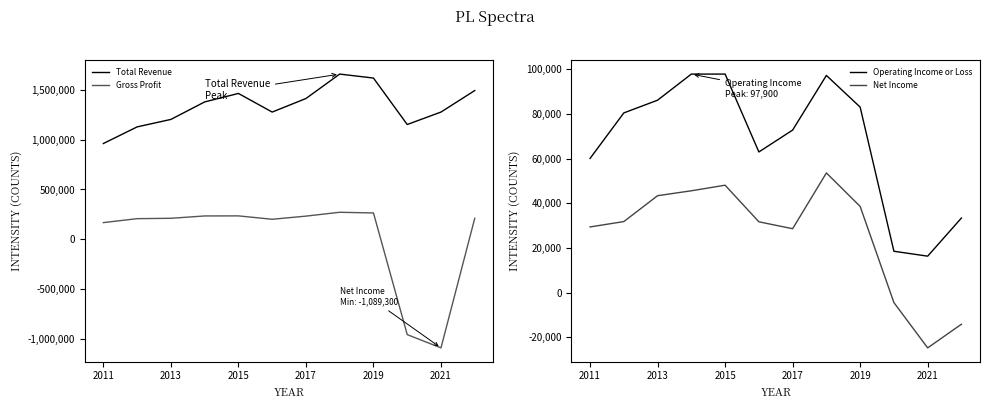

How many interior local peaks does the Net Income series have?

2